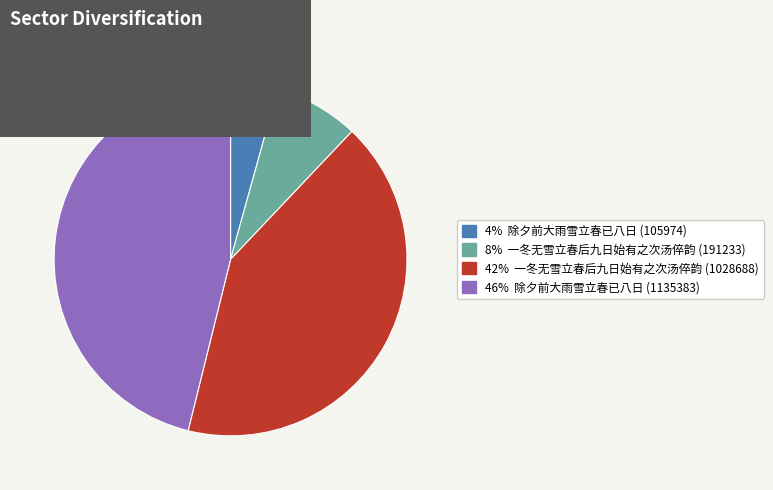

True or false: 8% 一冬无雪立春后九日始有之次汤倅韵 (191233) accounts for 1% of the total.

False